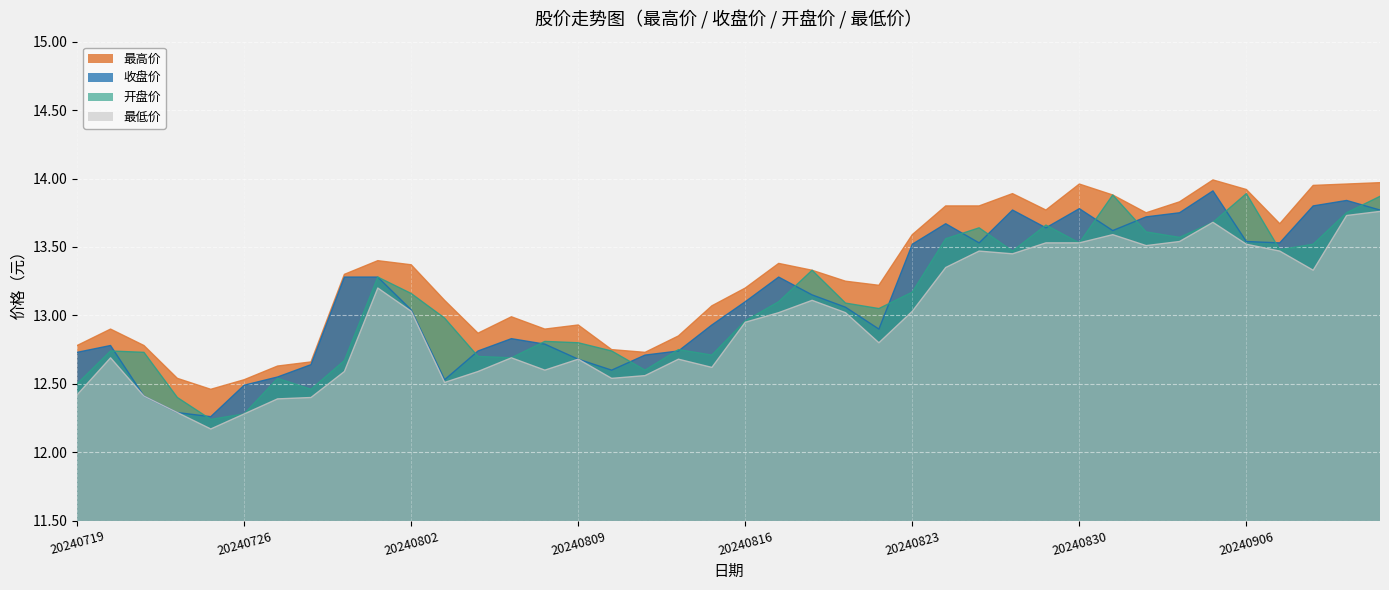

Which series has the largest total across all categories?

最高价